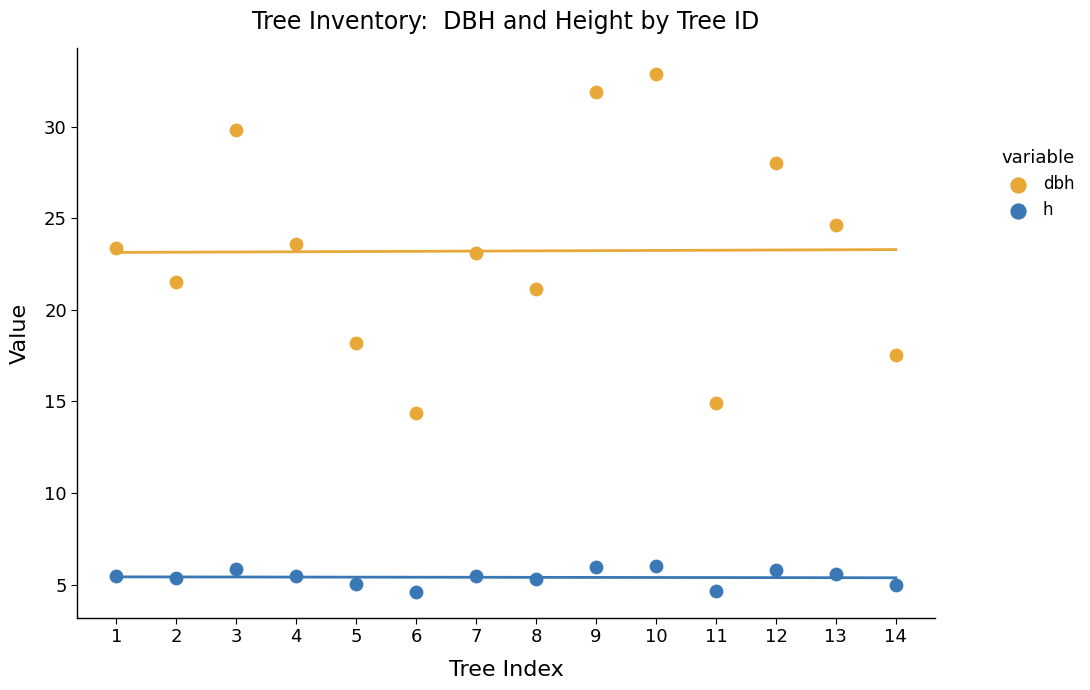

What is the X range (max minus min) for the scatter plot?

13.0